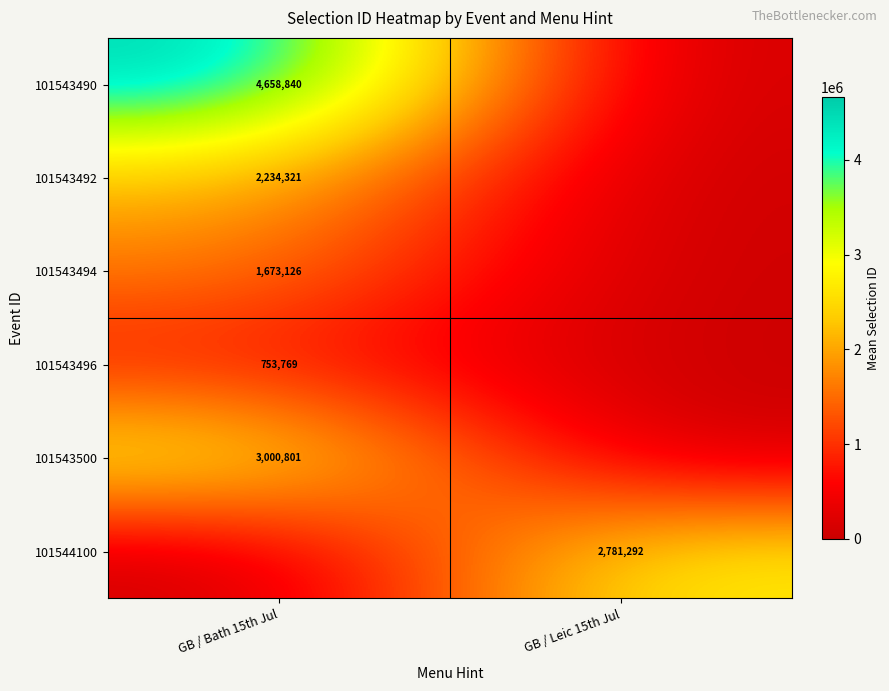

Is the value of 101544100 at GB / Leic 15th Jul greater than the value of 101543496 at GB / Bath 15th Jul?

Yes